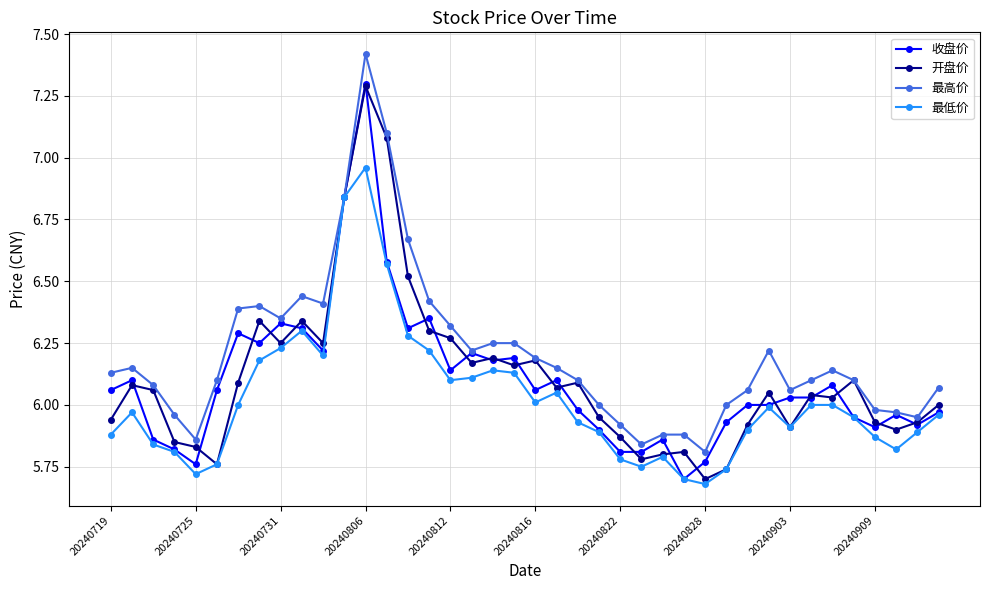

Which series has the largest total across all categories?

最高价